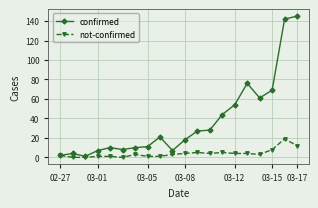

What is the greatest value displayed?

145